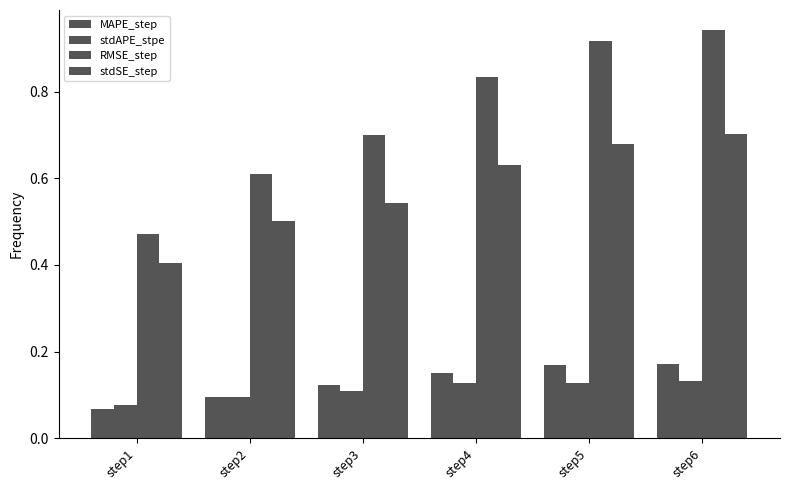

Does the chart contain stacked bars?

No